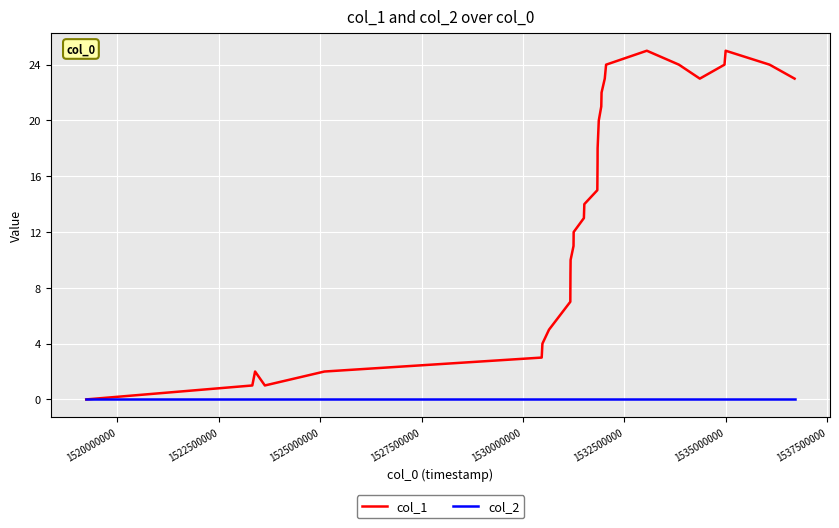

Which series has the largest total across all categories?

col_1